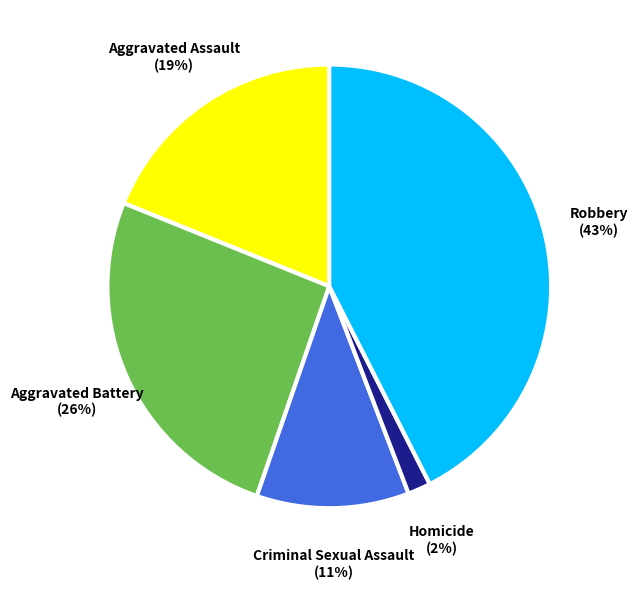

Which category has the biggest portion of the pie?

Robbery